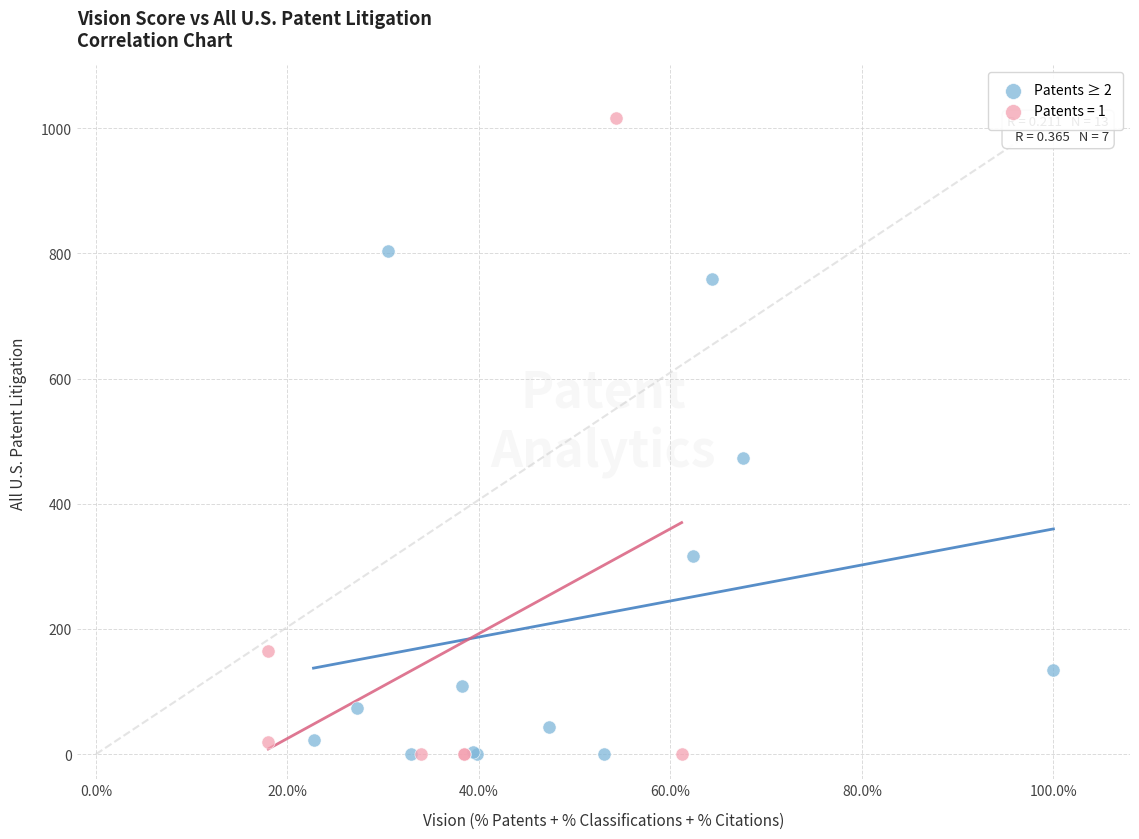

Which series has the widest spread of Y values?

Patents = 1